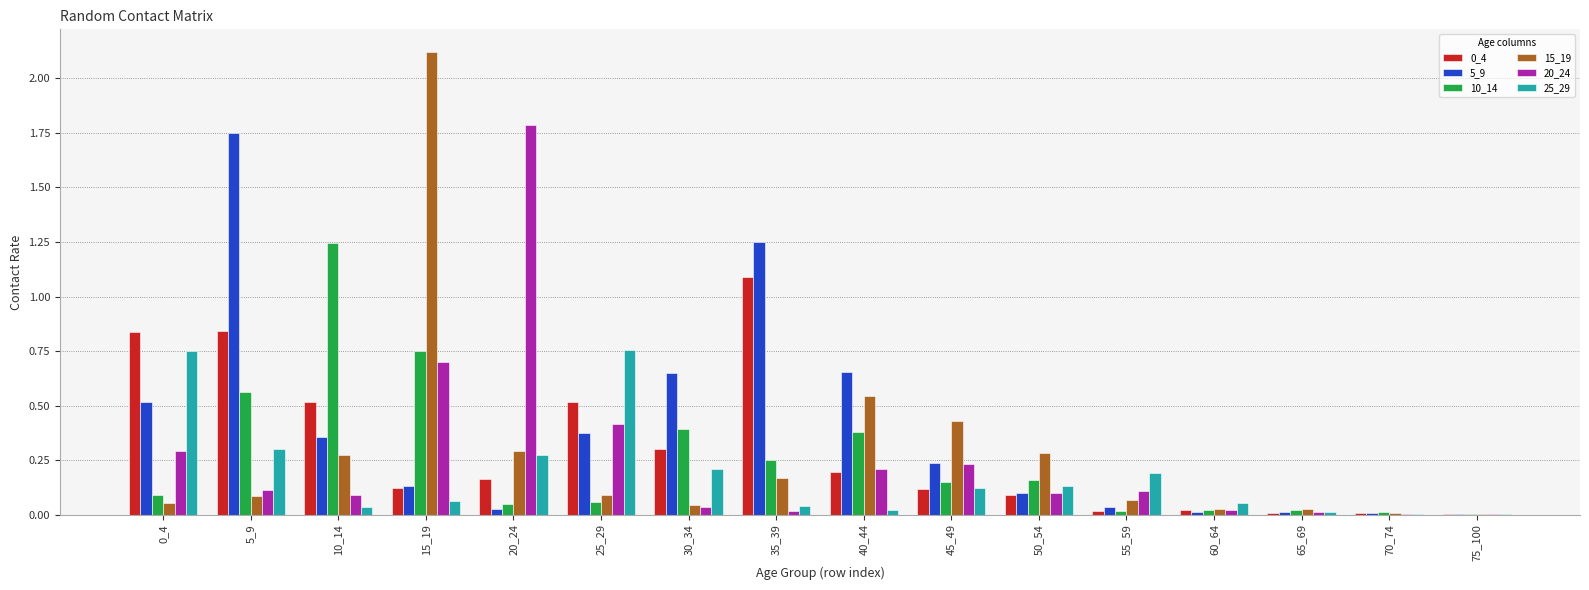

Count the number of data series in this chart.

6